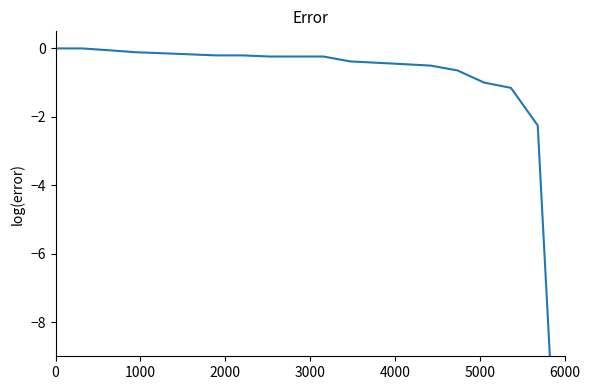

What is the smallest value displayed?

-17.1